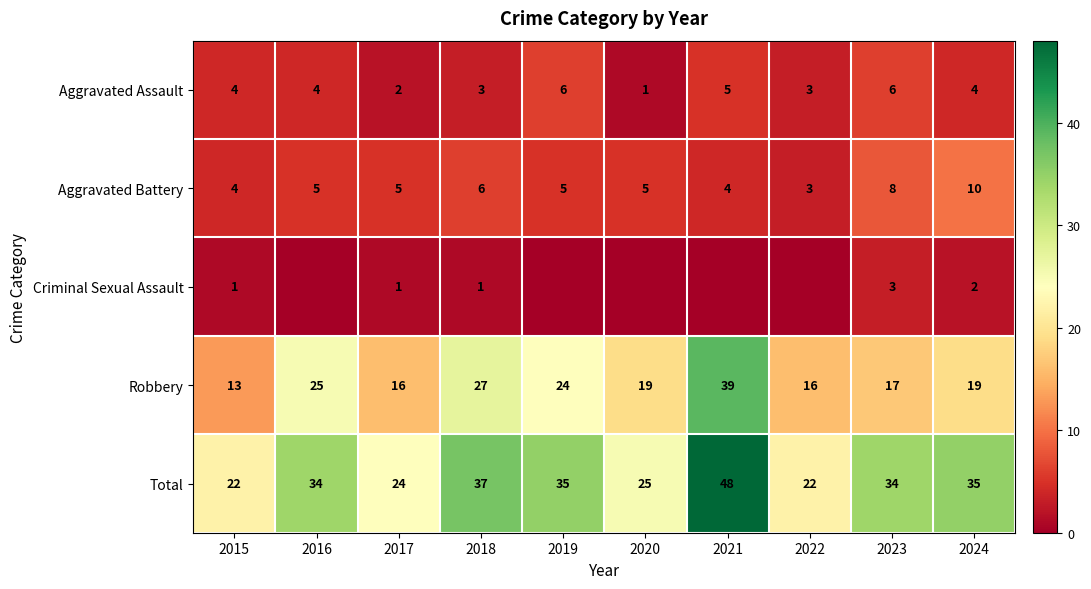

True or false: Aggravated Assault has a value of 7 at 2024.

False